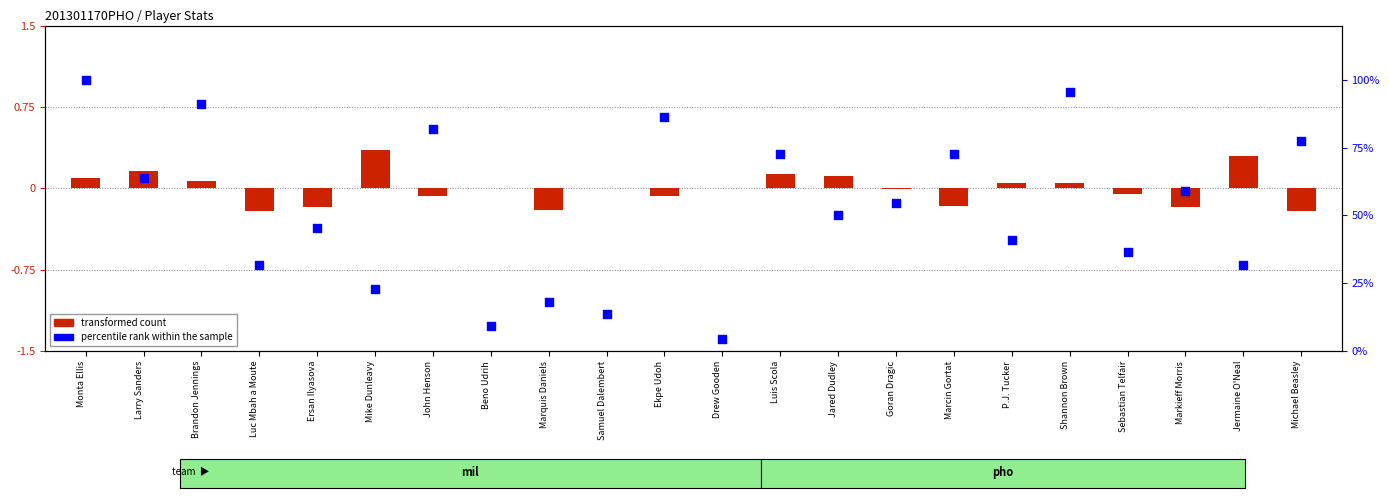

Which series contains the highest Y value?

percentile rank within the sample